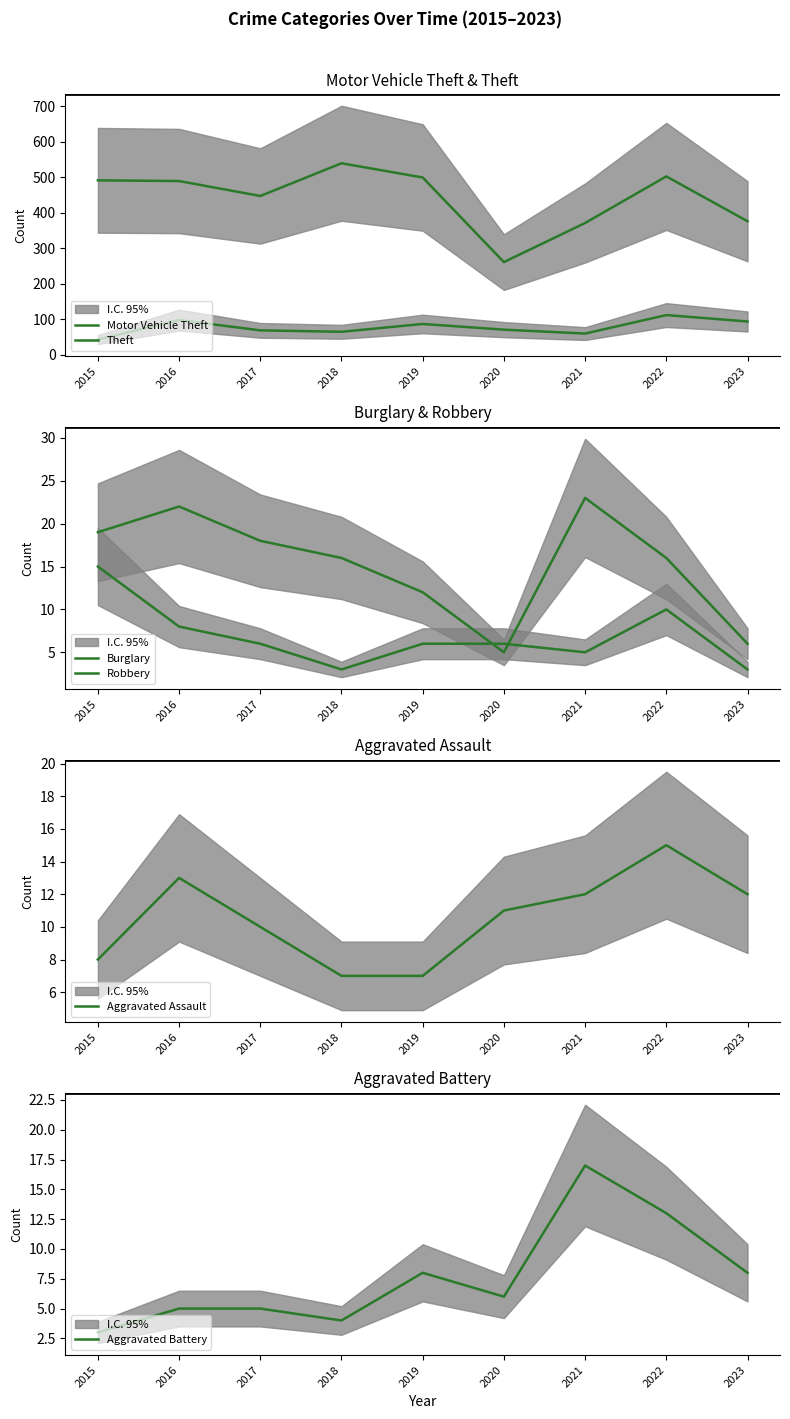

Which series has the largest range (max minus min)?

Theft